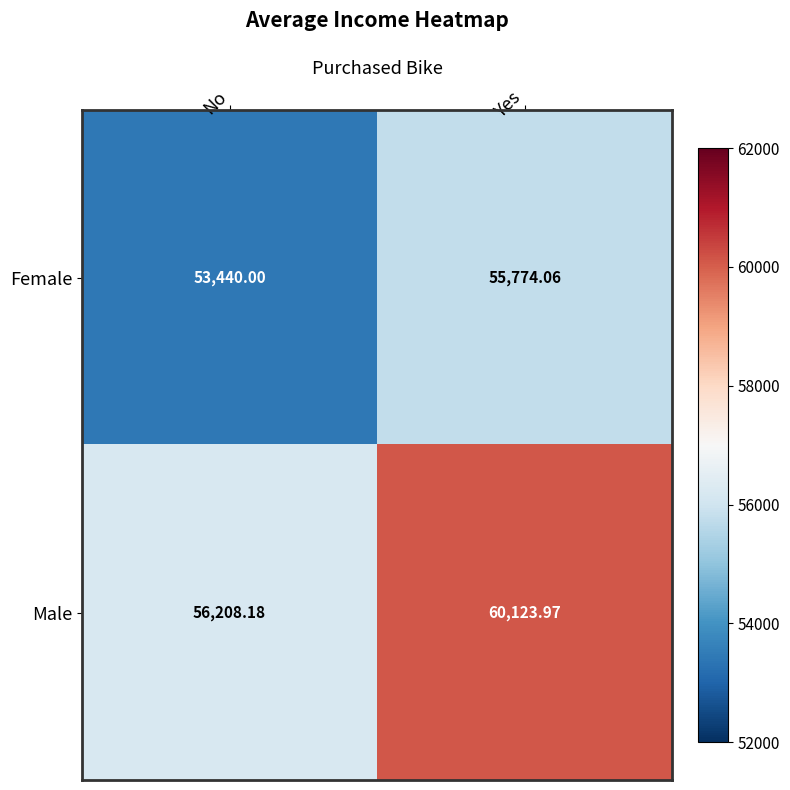

At which category is the sum across all series the highest?

Yes